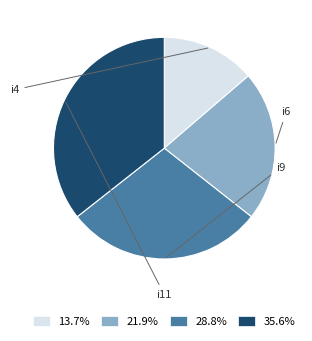

To the nearest percent, what percentage of the pie is i11?

36%